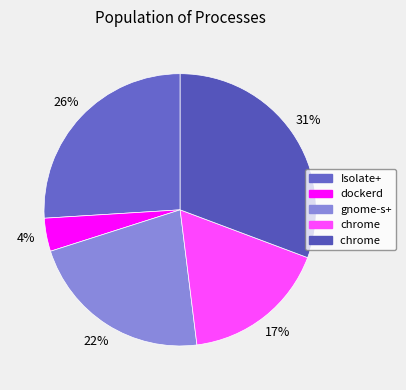

Count the number of slices in the pie.

5